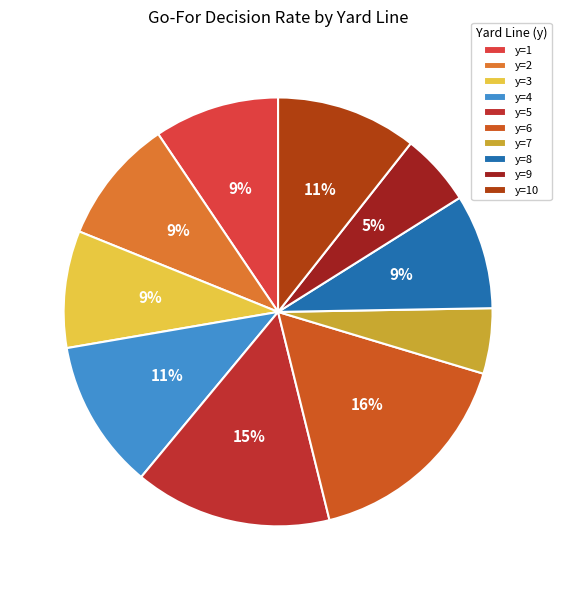

To the nearest percent, what is the average slice percentage?

10%